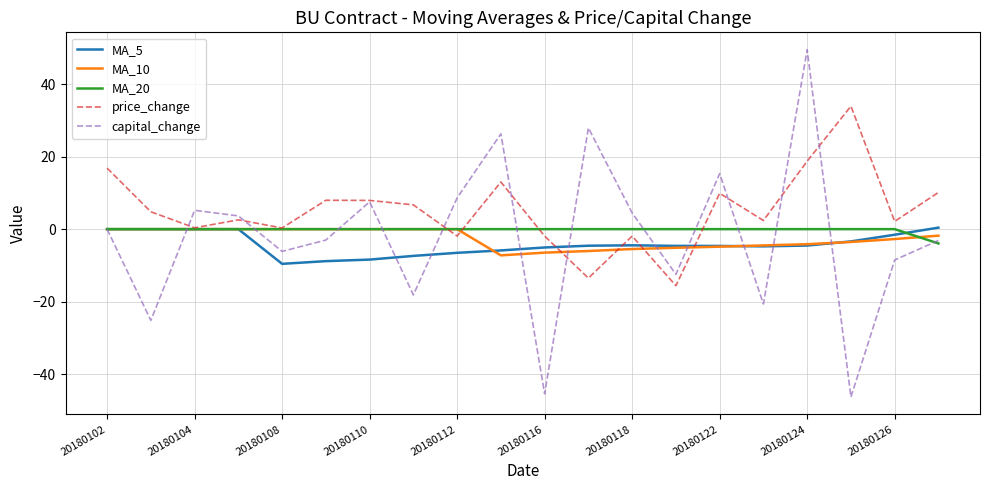

Which series has the widest spread of values?

capital_change